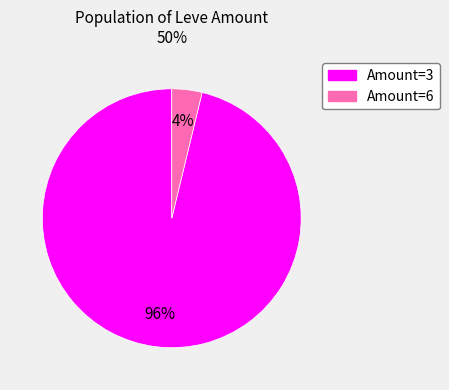

To the nearest percent, what is the average slice percentage?

50%